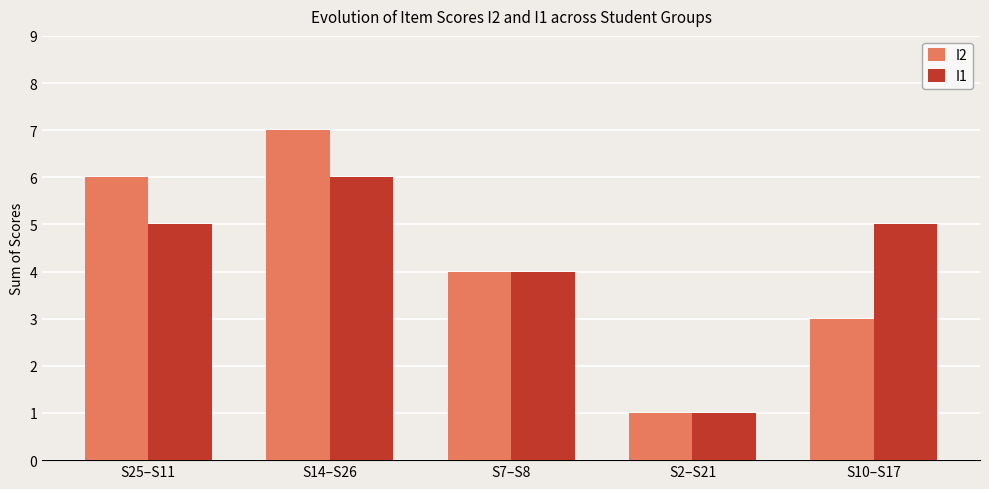

What is the value of the I2 bar at the 2nd from the left?

7